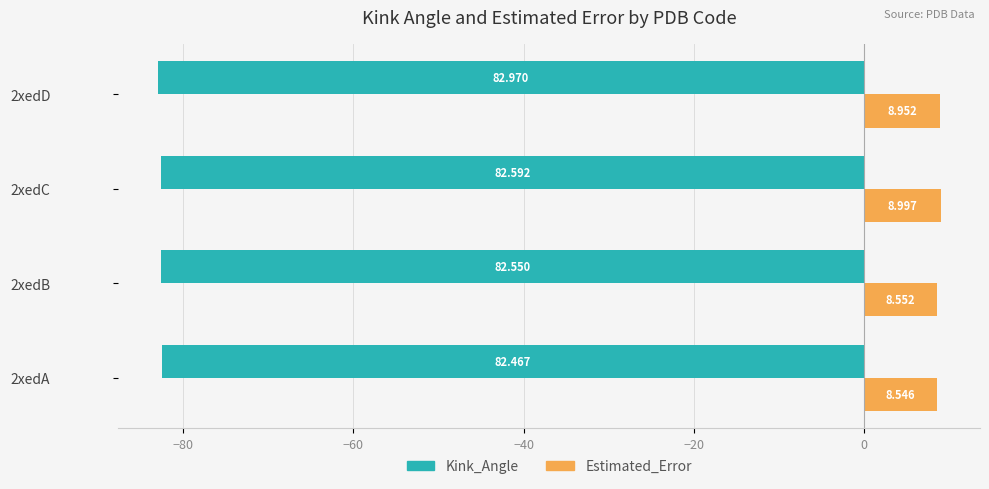

Between 2xedA and 2xedD, which series saw the biggest shift?

Kink_Angle